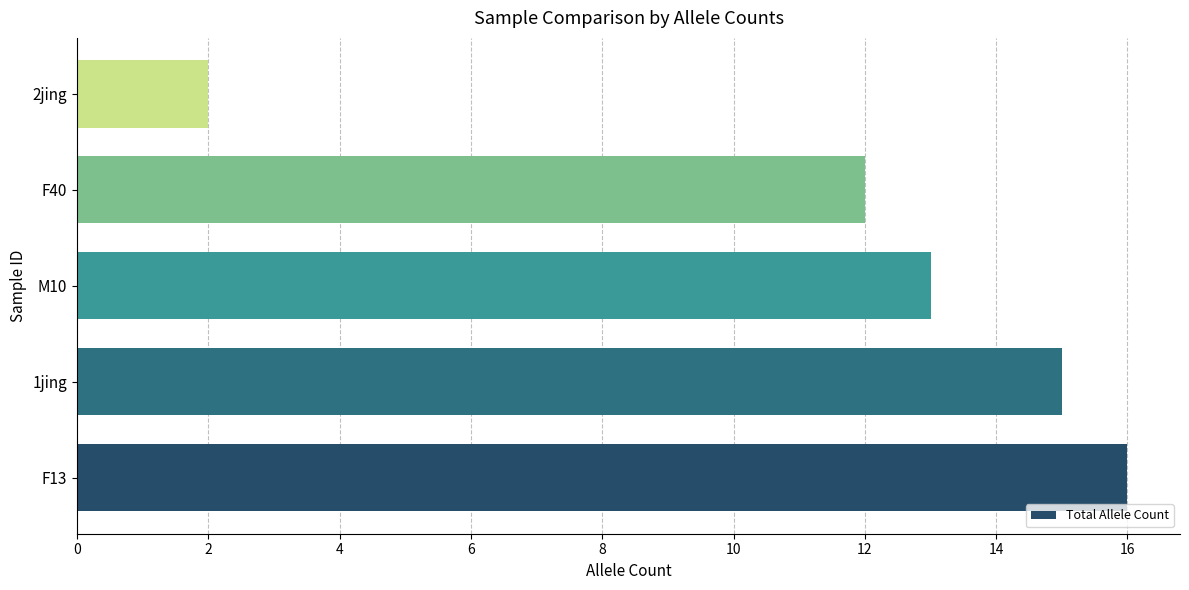

Is it true that the value at 2jing is 2?

True